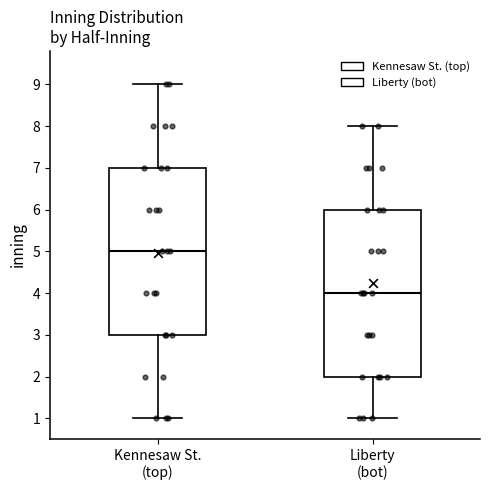

Reading left to right, transcribe this box plot: for each box, give where its median line is, the range the box spans, and where its two whiskers end, as read against the y-axis. The values are not printed on the chart, so give them approximately, as read against the axis.

Kennesaw St. (top): median 5, box 3 to 7, whiskers 1 to 9
Liberty (bot): median 4, box 2 to 6, whiskers 1 to 8